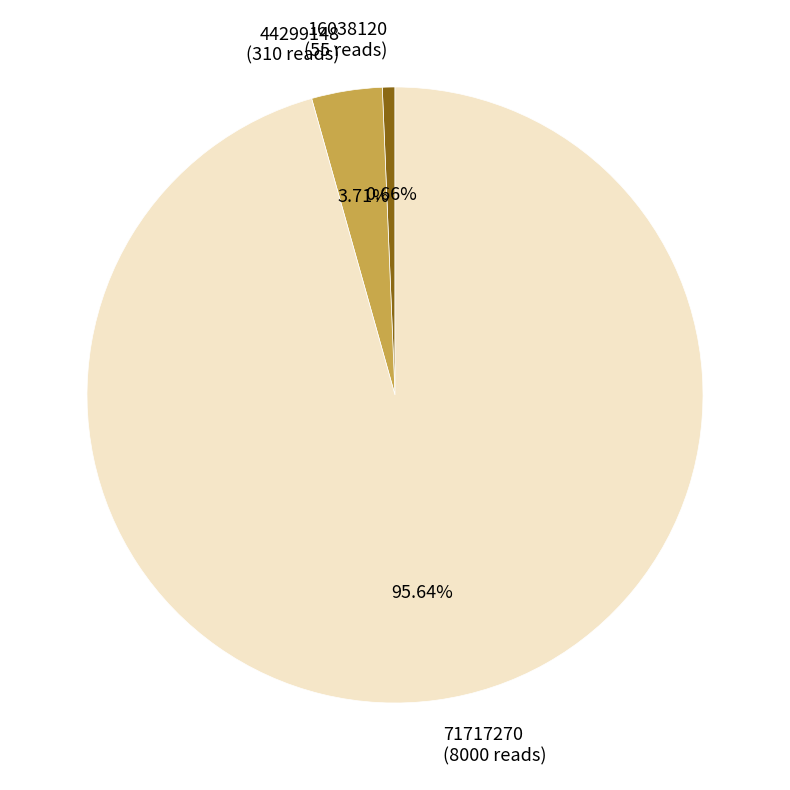

Combined, do 16038120 (55 reads) and 71717270 (8000 reads) account for over 50%?

Yes